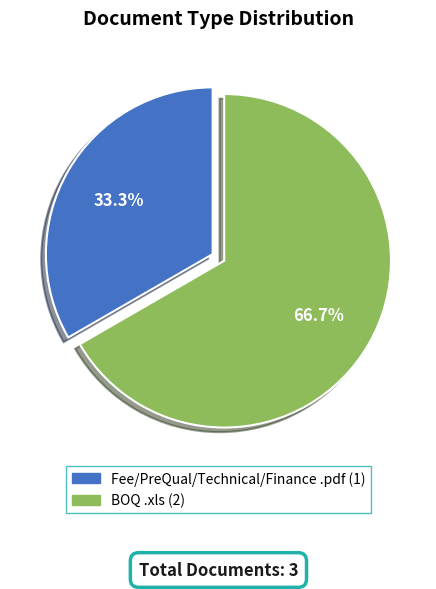

Which category has the biggest portion of the pie?

BOQ .xls